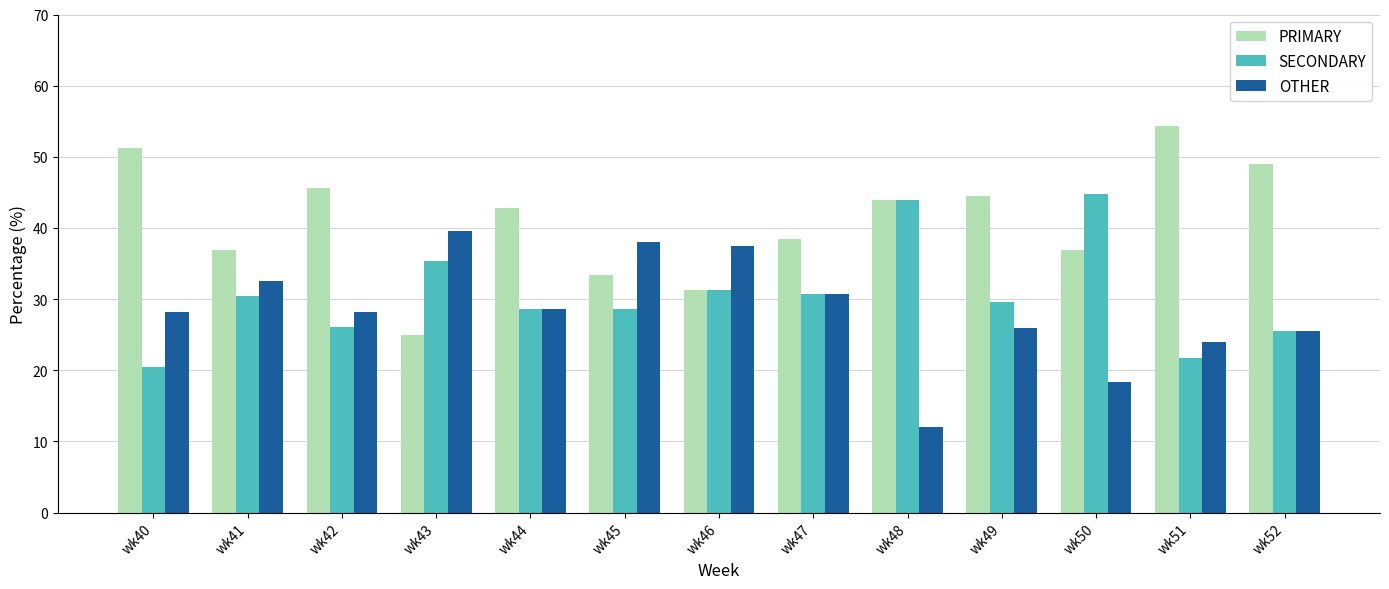

How many distinct data groups are displayed?

3